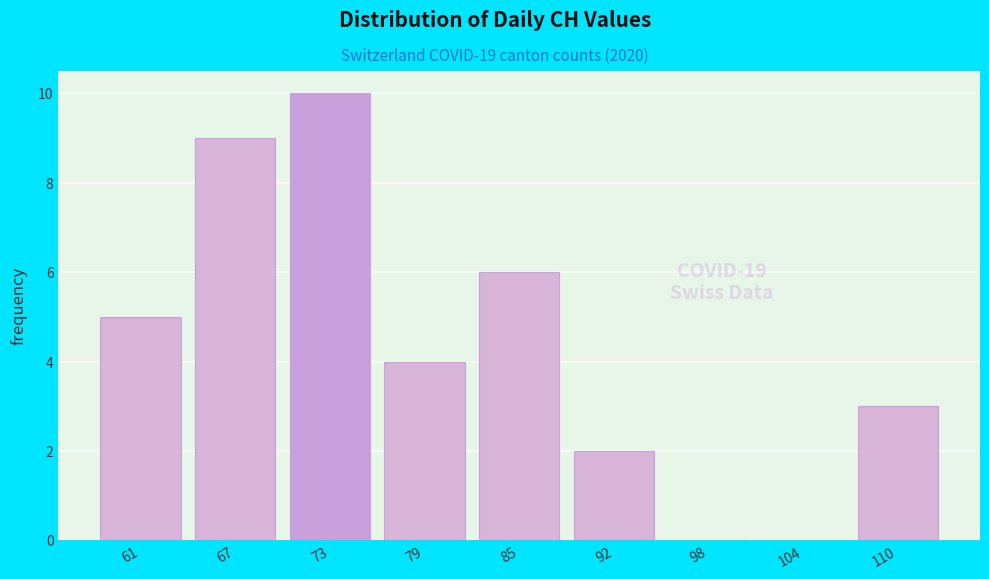

Reading left to right, extract all data points from this chart.

61=5	67=9	73=10	79=4	85=6	92=2	98=0	104=0	110=3